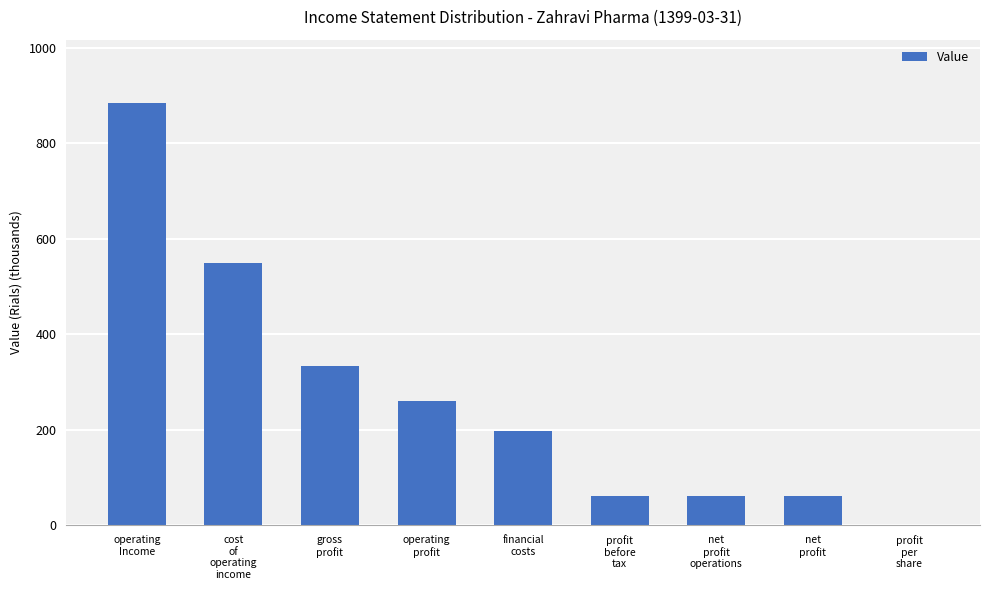

Approximately how many times larger is the value at net
profit
operations compared to cost
of
operating
income?

0.1